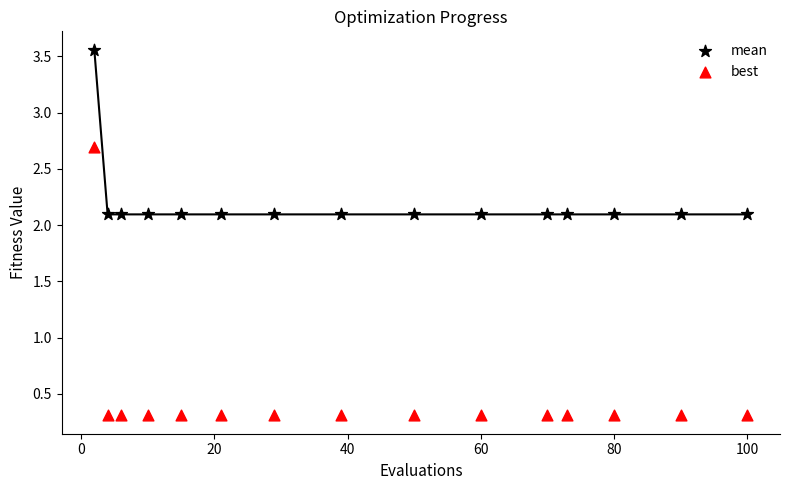

What are all the series names shown in the legend?

mean, best